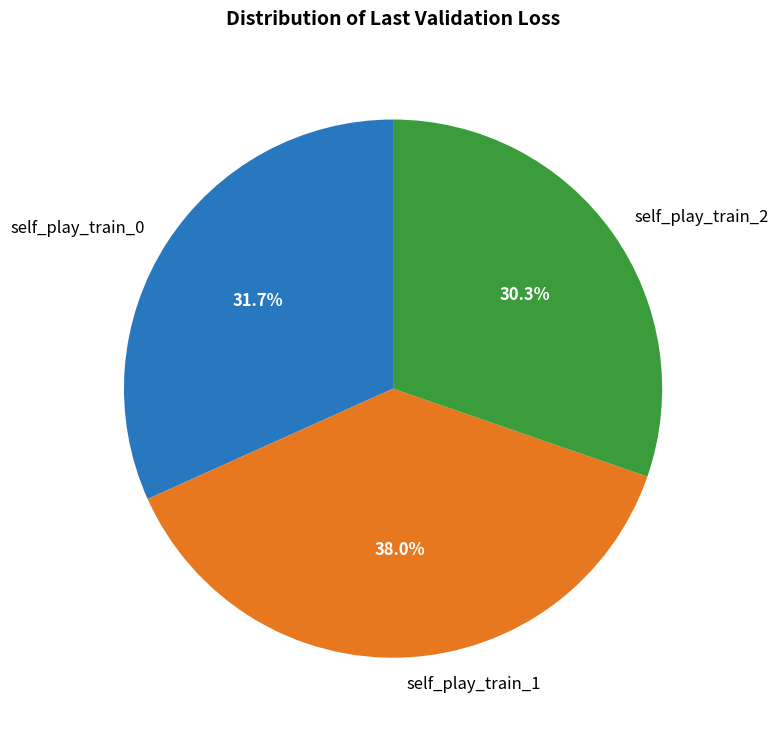

Does self_play_train_2 represent more than half of the total?

No